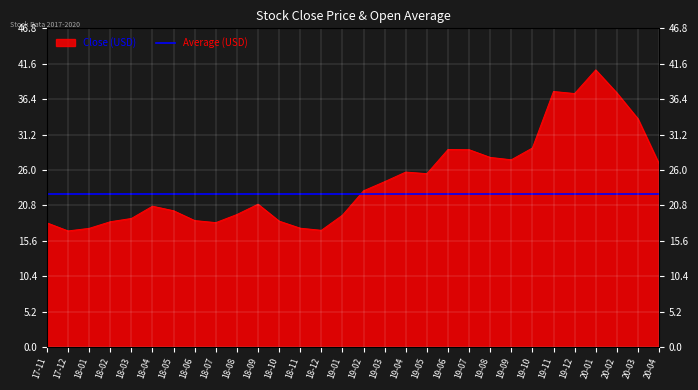

Which label corresponds to the smallest value in the chart?

17-12